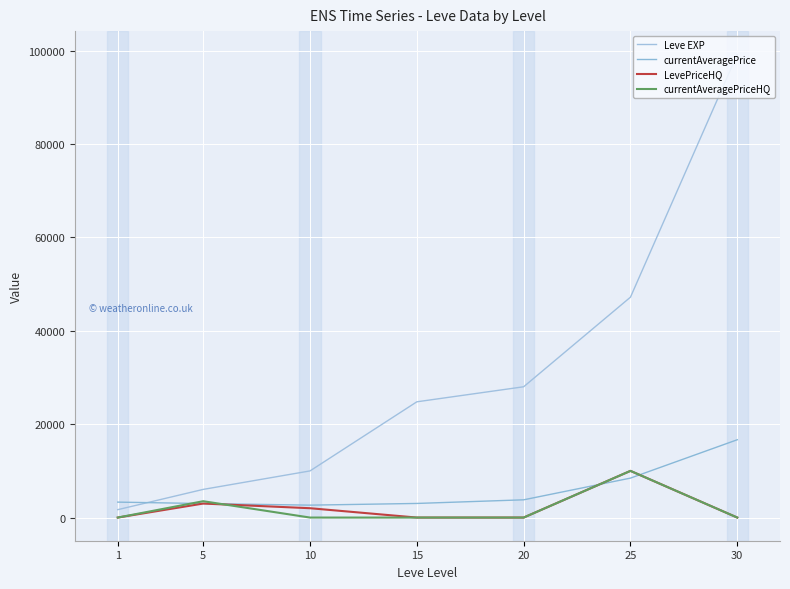

What are all the series names shown in the legend?

Leve EXP, currentAveragePrice, LevePriceHQ, currentAveragePriceHQ